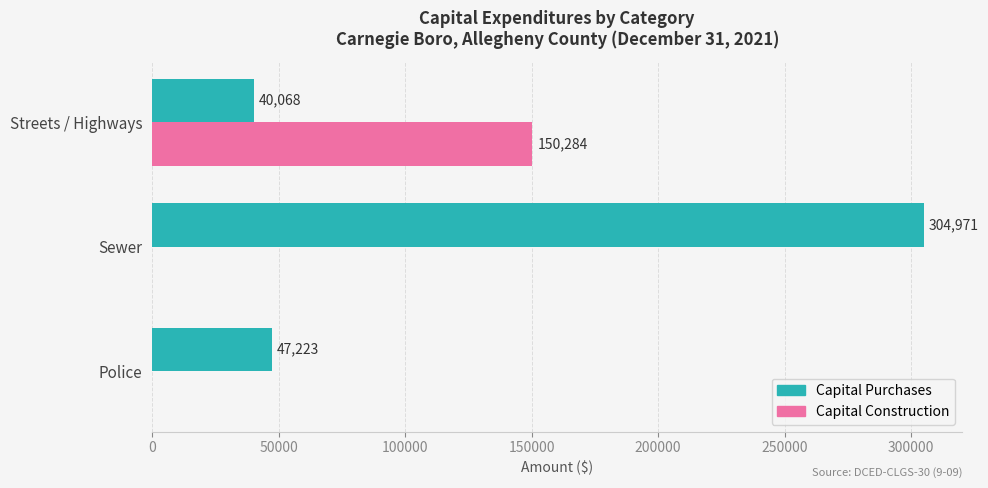

At which category does the chart reach its peak across all series?

Sewer